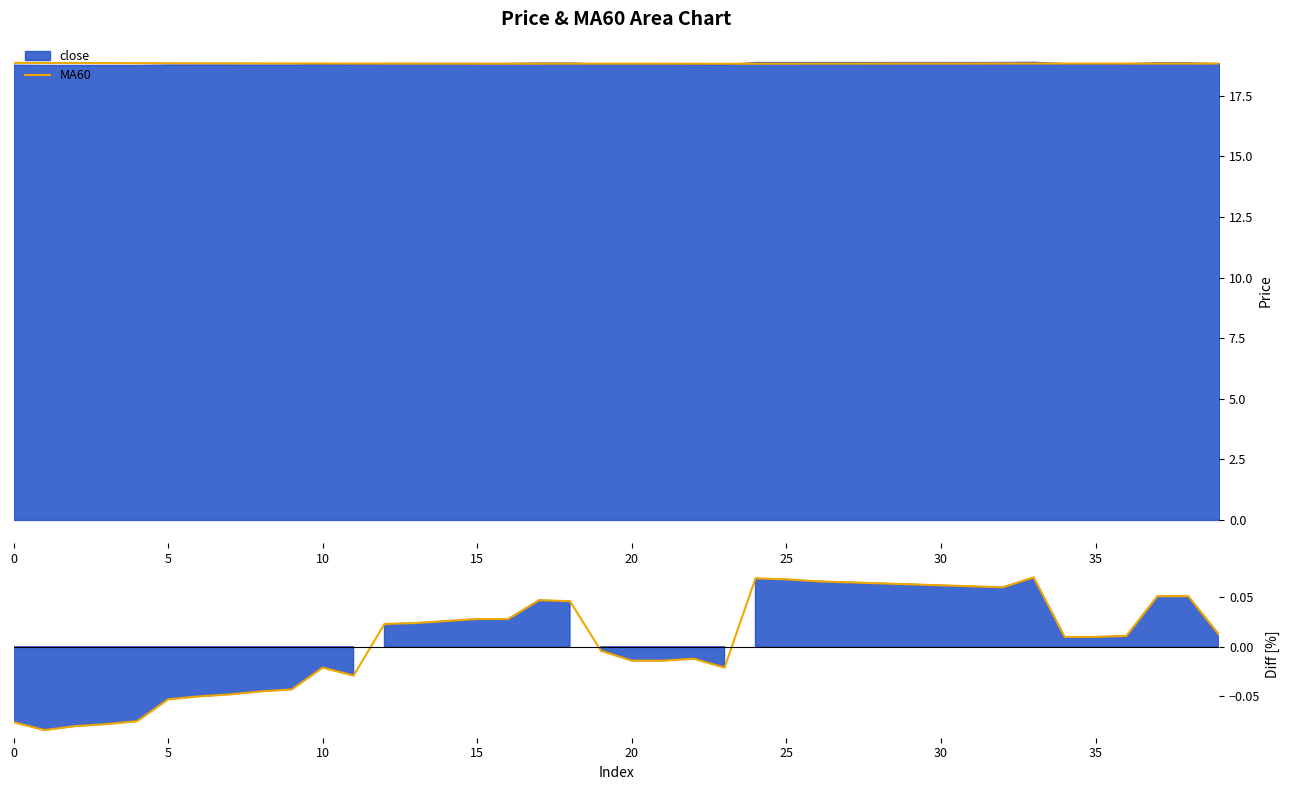

What is the change in value from 19 to 25?

+0.1